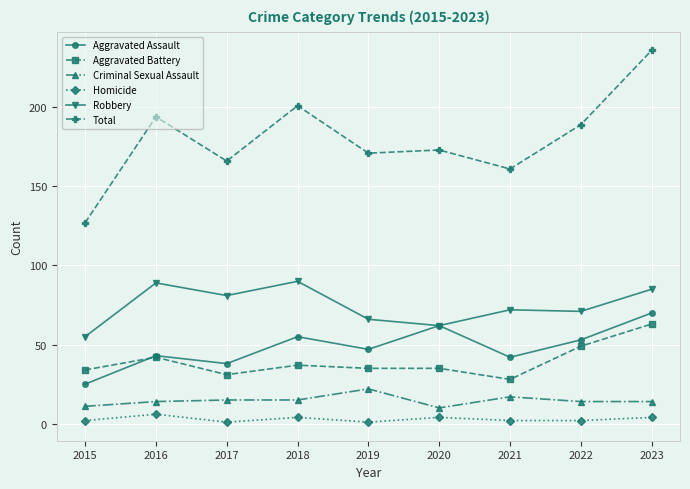

What is the value of the Total point at the 2nd from the left?

194